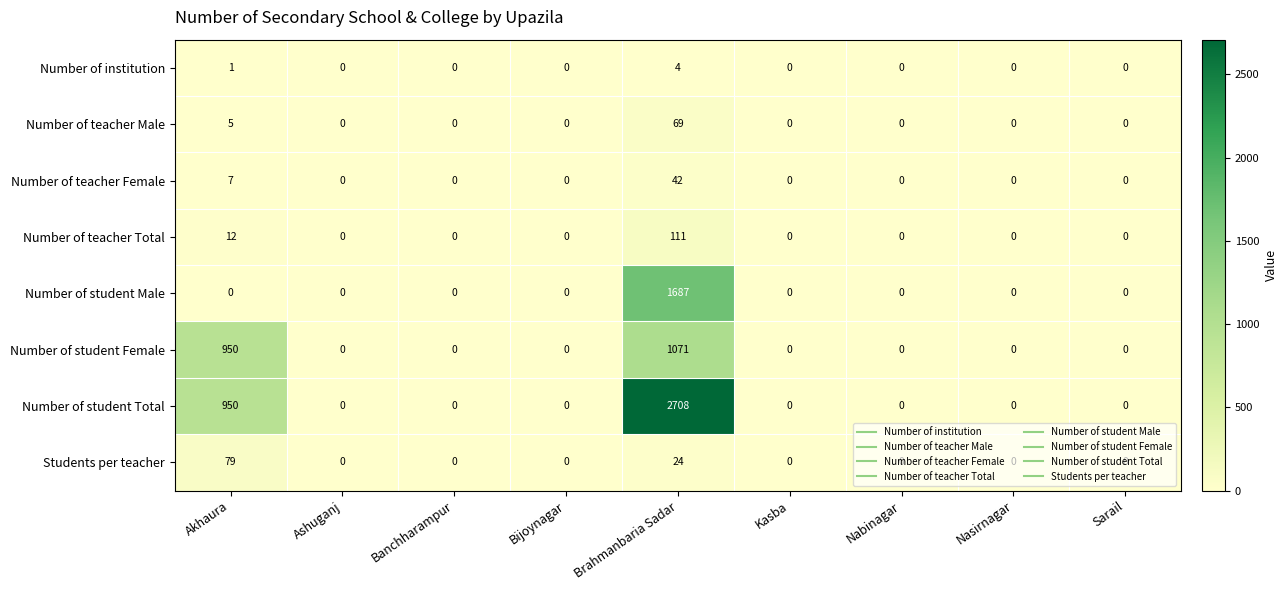

What is the maximum value shown in the chart?

2708